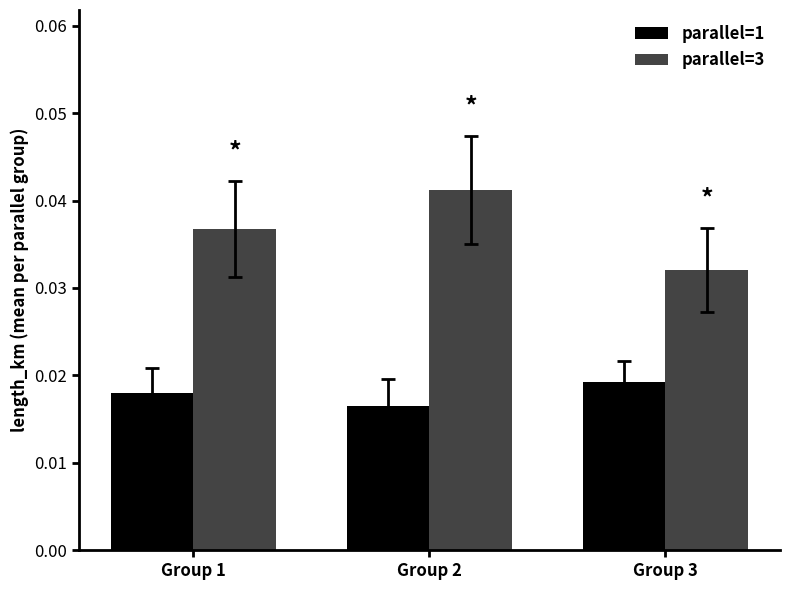

What are all the series names shown in the legend?

parallel=1, parallel=3